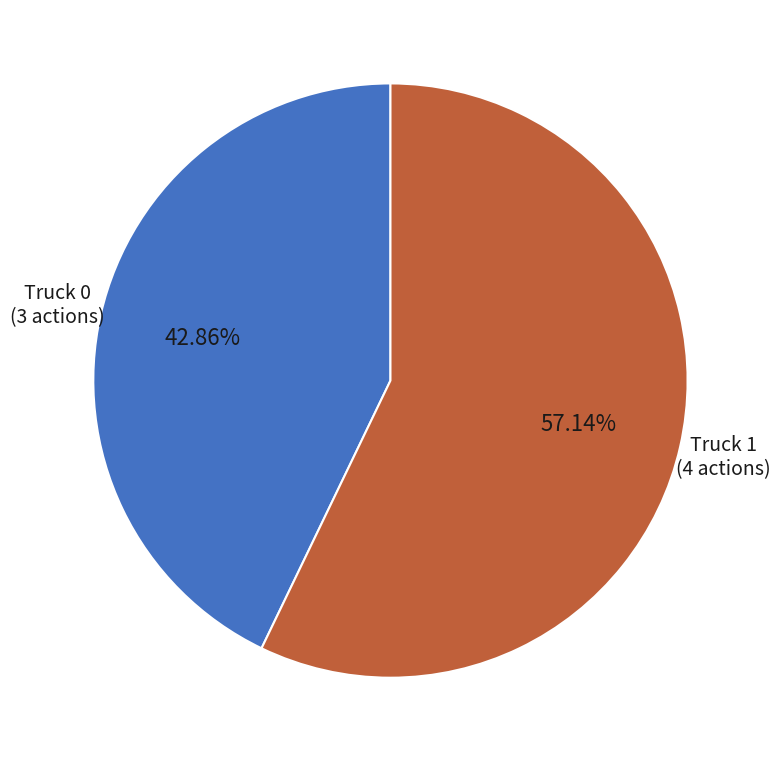

Is there a majority slice in this chart?

Yes